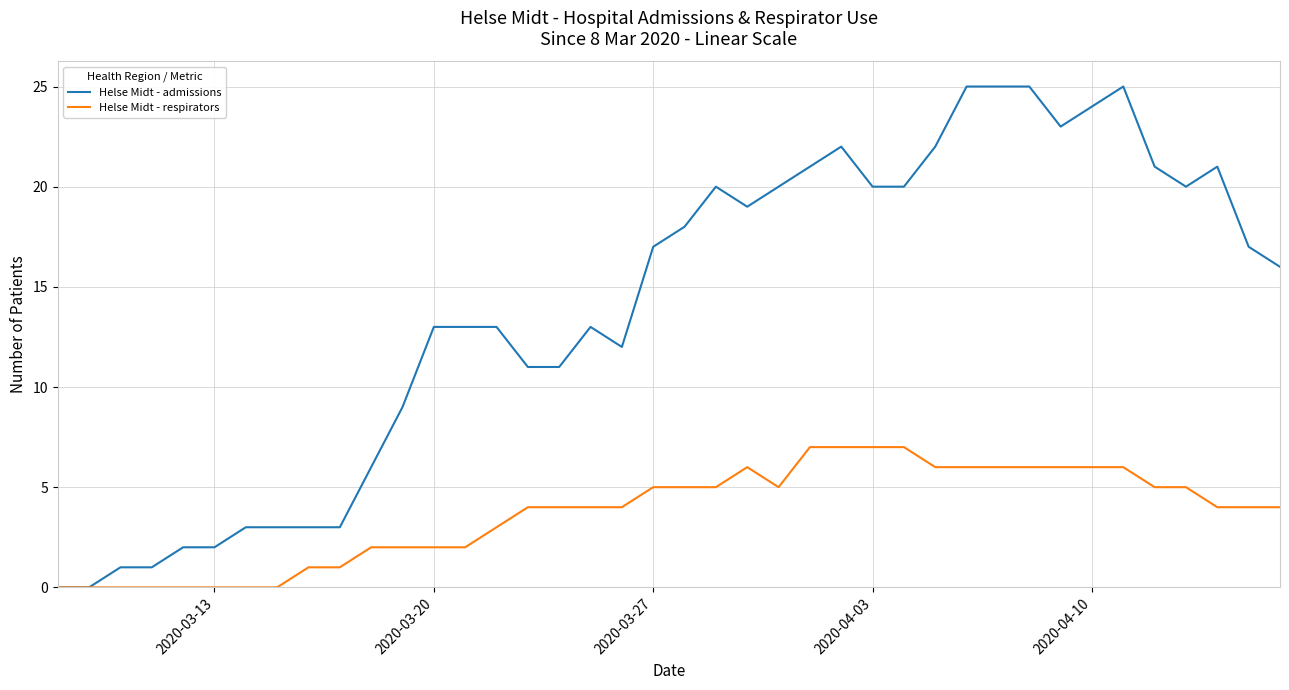

Which series has the widest spread of values?

Helse Midt - admissions